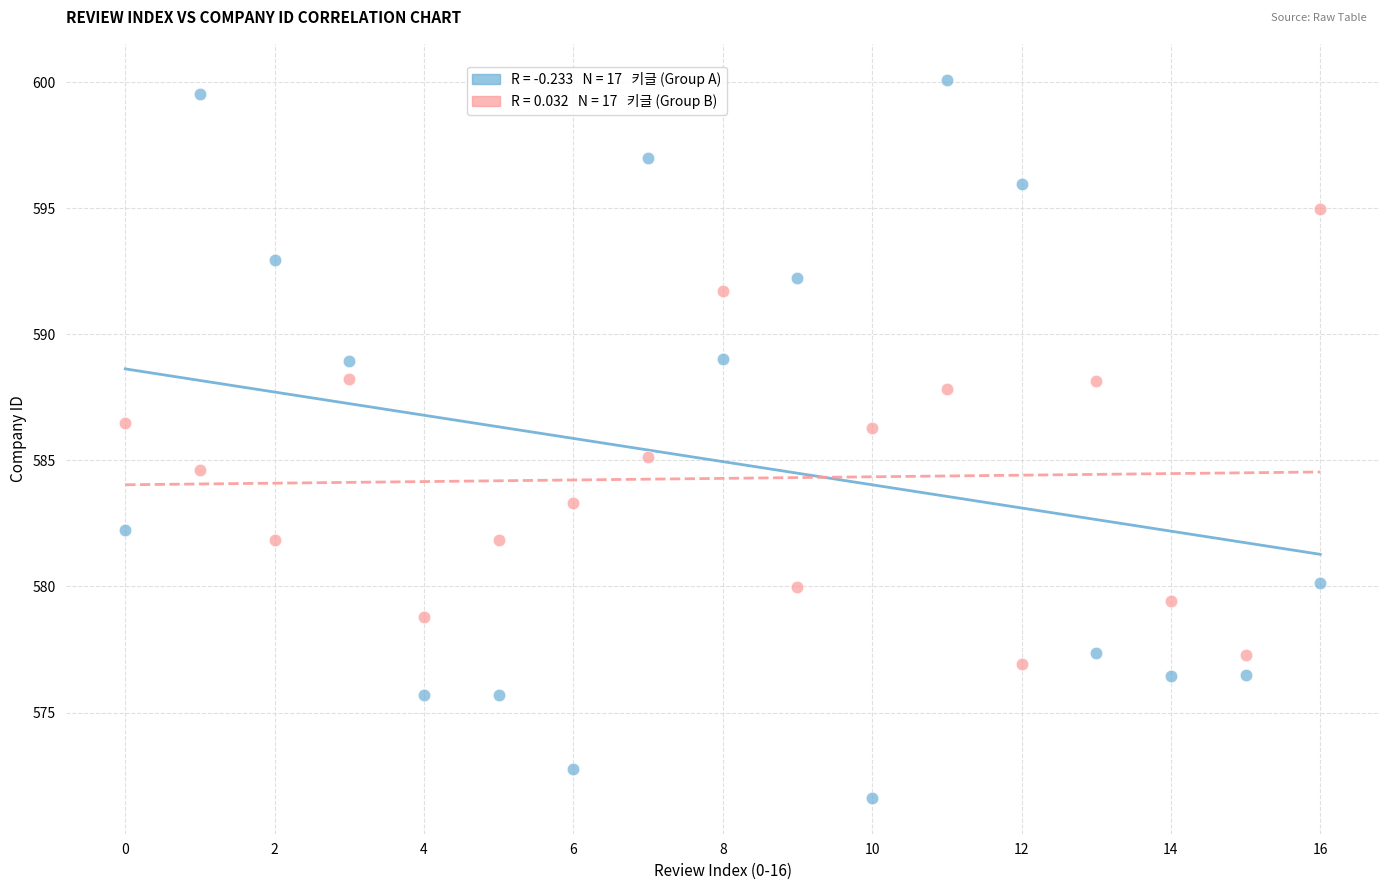

Across all data points, what is the range of Y values (max minus min)?

28.5